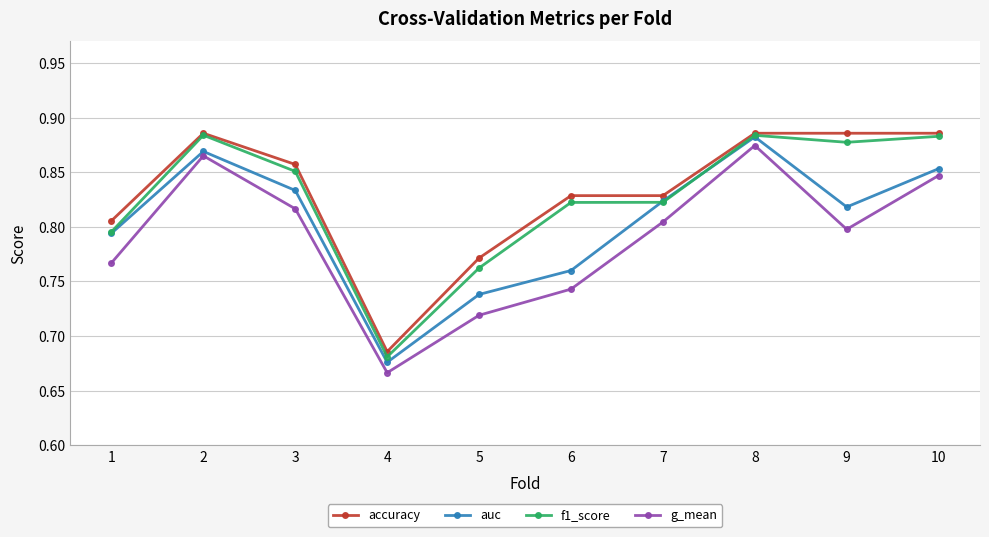

What are all the series names shown in the legend?

accuracy, auc, f1_score, g_mean